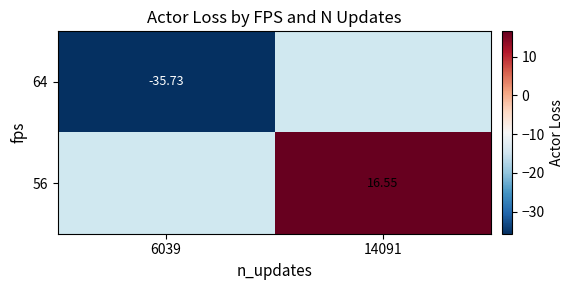

Which series has the widest spread of values?

64